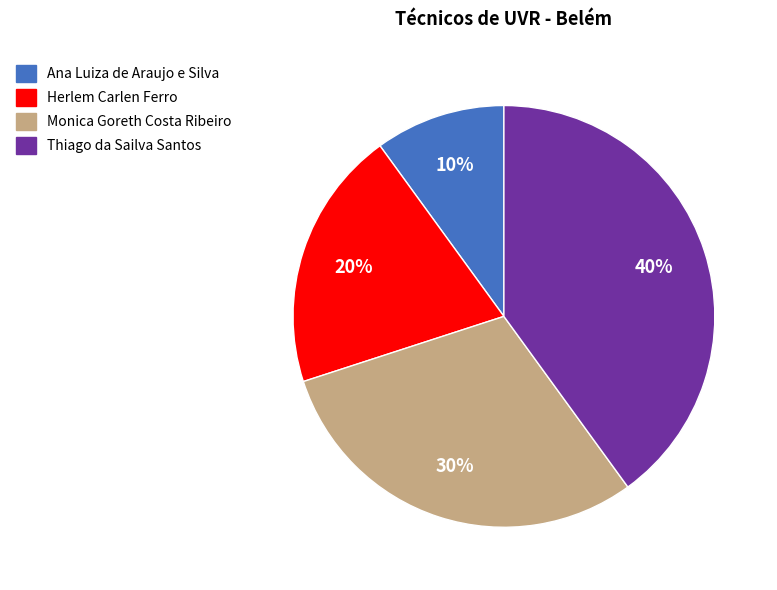

Rank the categories by value from highest to lowest.

Thiago da Sailva Santos, Monica Goreth Costa Ribeiro, Herlem Carlen Ferro, Ana Luiza de Araujo e Silva